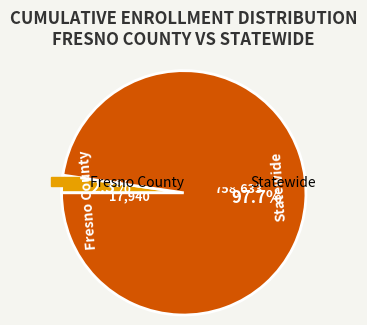

To the nearest percent, what portion does Fresno County represent?

2%